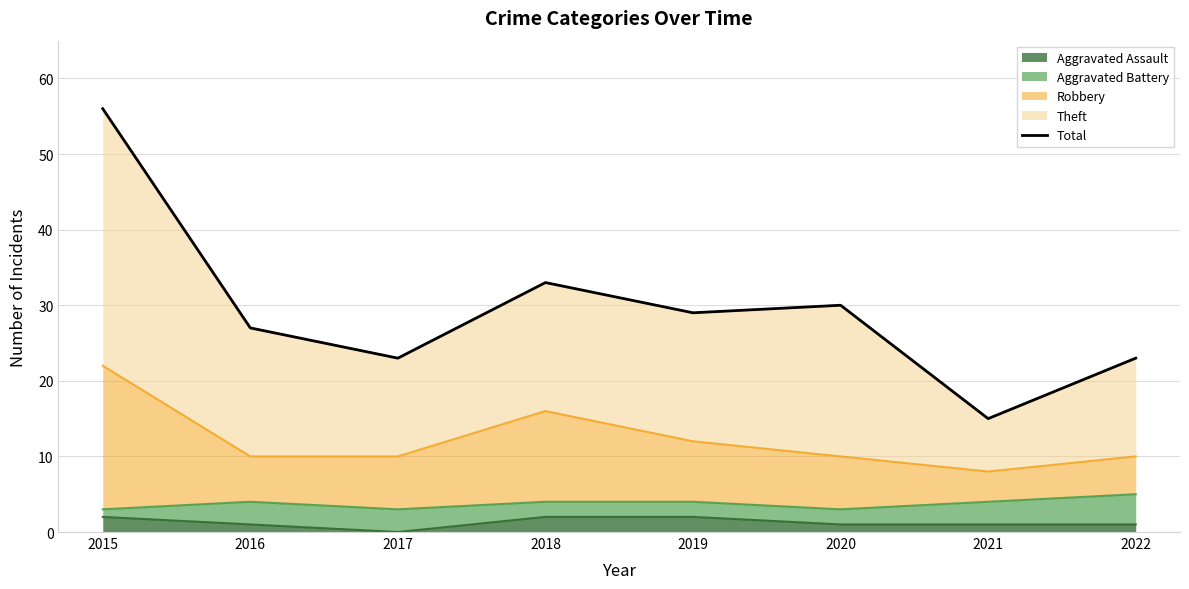

Rank the categories by value from highest to lowest.

2015, 2018, 2020, 2019, 2016, 2017, 2022, 2021